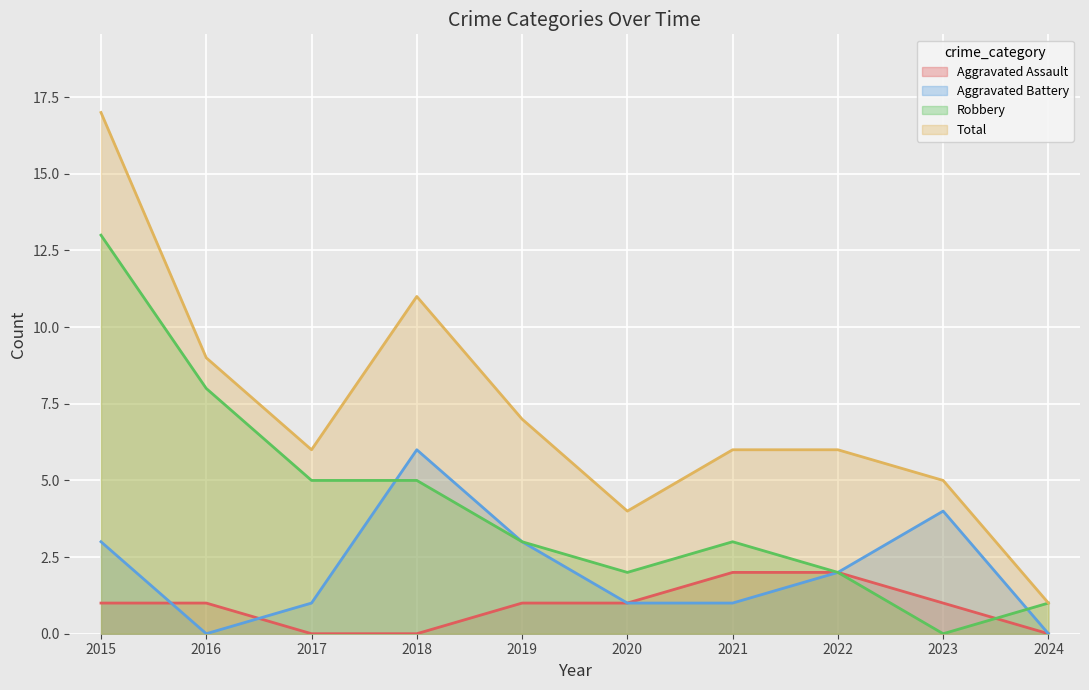

What is the highest value of the Robbery series?

13